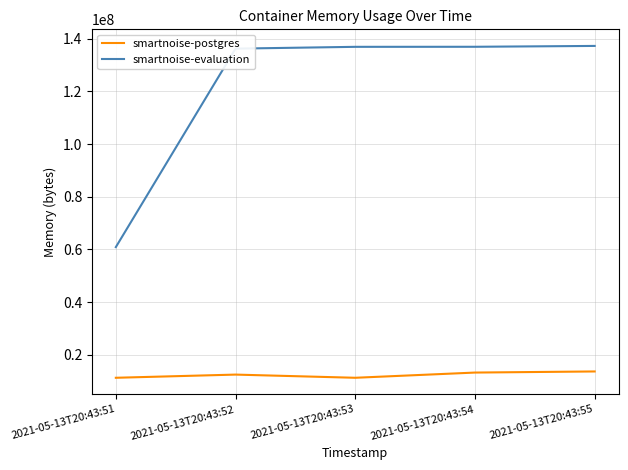

What is the greatest value displayed?

137240576